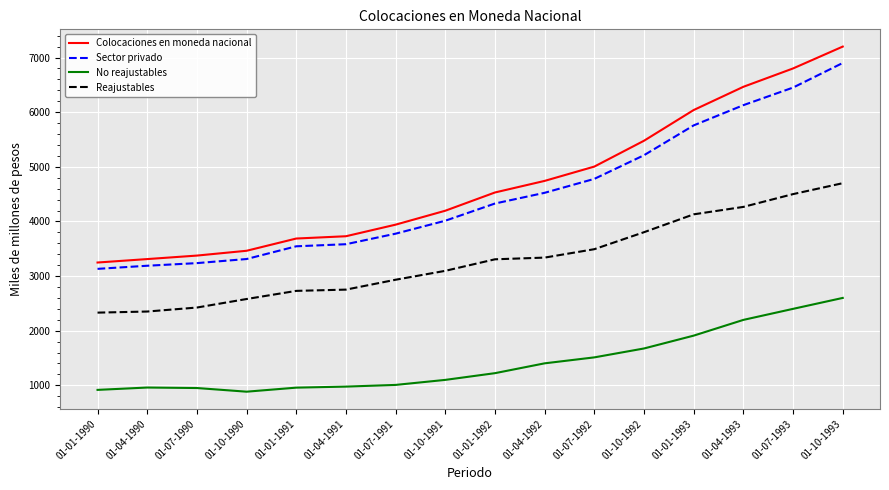

What is the difference between the maximum and minimum values in the Colocaciones en moneda nacional series?

3952